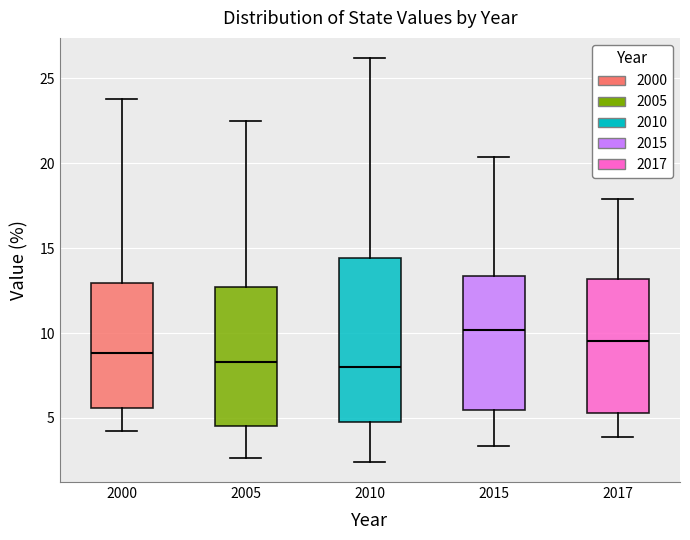

Reading left to right, transcribe this box plot: for each box, give where its median line is, the range the box spans, and where its two whiskers end, as read against the y-axis. The values are not printed on the chart, so give them approximately, as read against the axis.

2000: median 9.0, box 5.5 to 13.0, whiskers 4.0 to 24.0
2005: median 8.5, box 4.5 to 12.5, whiskers 2.5 to 22.5
2010: median 8.0, box 5.0 to 14.5, whiskers 2.5 to 26.0
2015: median 10.0, box 5.5 to 13.5, whiskers 3.5 to 20.5
2017: median 9.5, box 5.5 to 13.0, whiskers 4.0 to 18.0